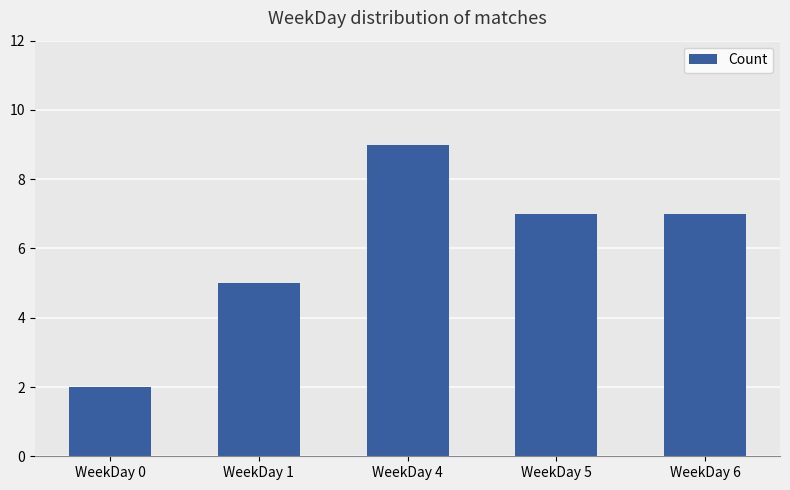

Is it true that the value at WeekDay 5 is 9?

False